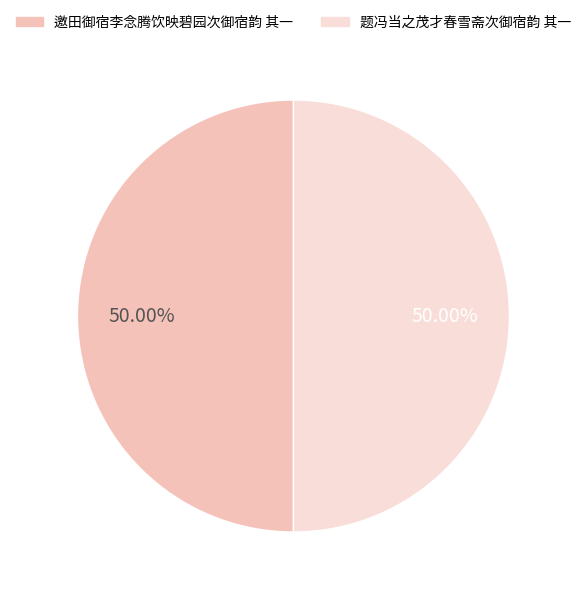

To the nearest percent, what is the average slice percentage?

50%